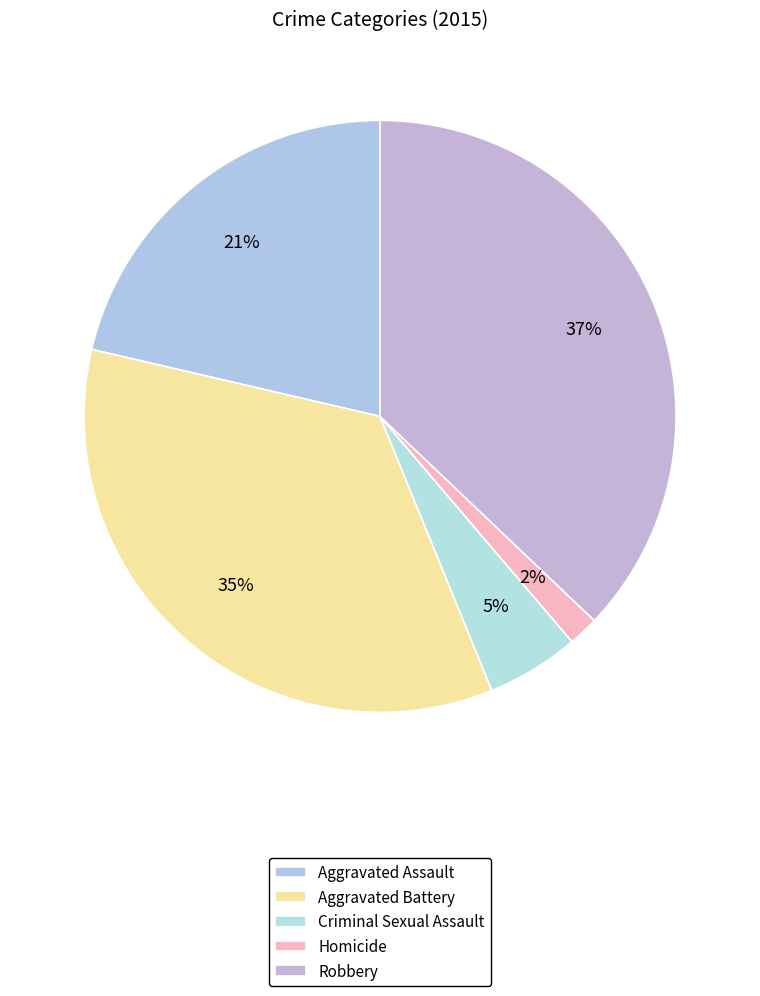

Does any single category account for the majority?

No